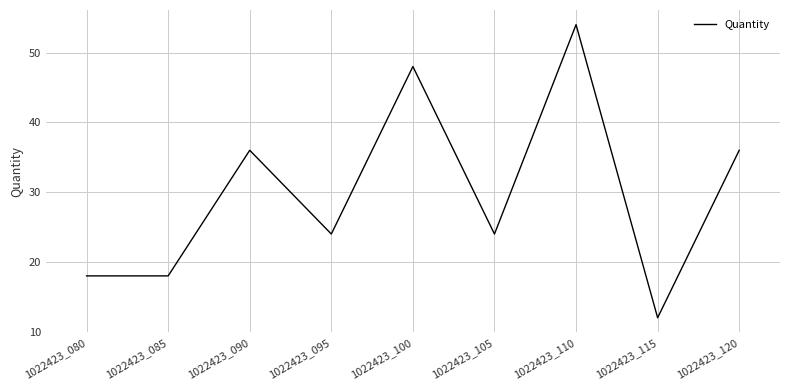

At which category does the chart reach its minimum across all series?

1022423_115